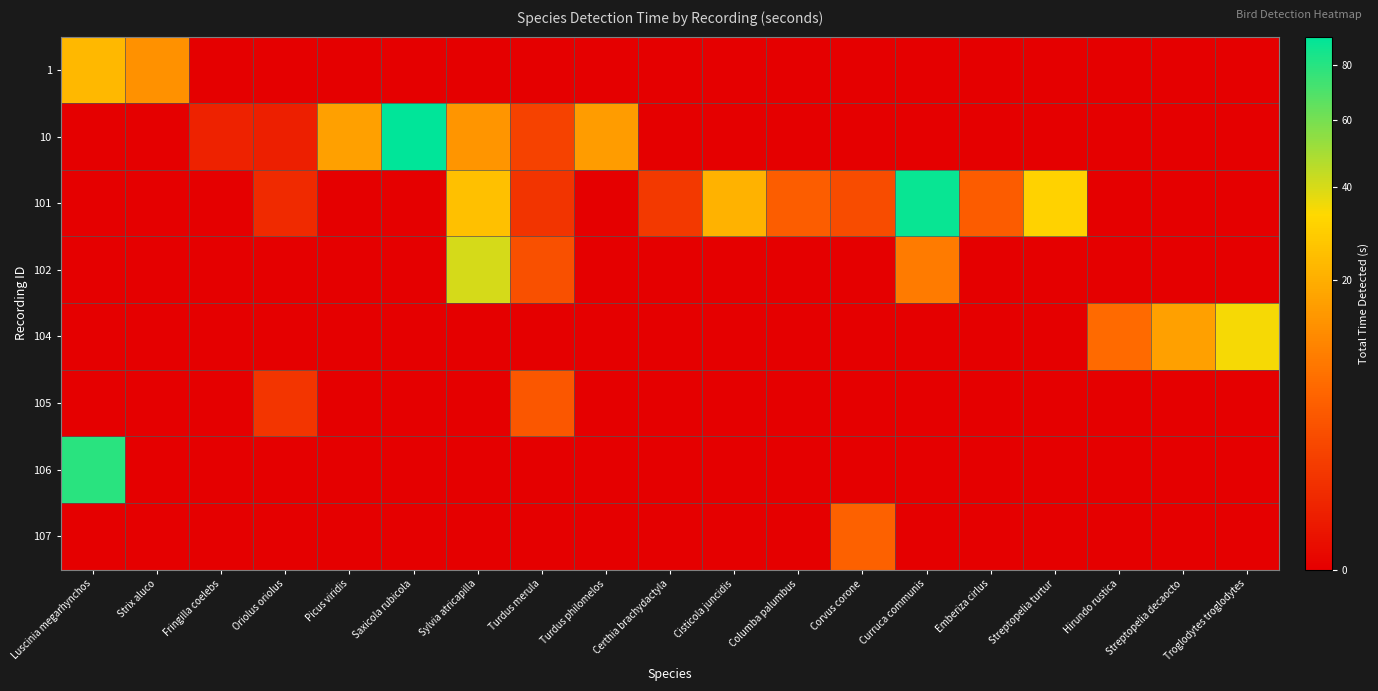

What is the total value across all series at Corvus corone?

8.2